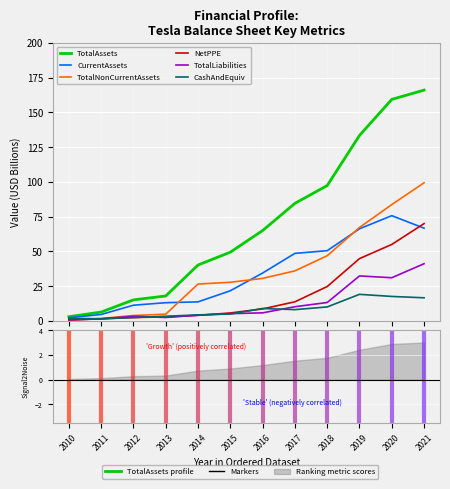

Reading left to right, transcribe all the data shown in this chart.

TotalAssets: 3.0	6.3	15.1	17.9	40.2	49.4	65.0	84.5	97.3	133.4	159.3	166.0
CurrentAssets: 2.2	4.6	11.3	13.1	13.7	21.7	34.4	48.6	50.5	66.2	75.7	66.7
TotalNonCurrentAssets: 0.7	1.7	3.8	4.8	26.5	27.8	30.6	36.0	46.9	67.2	83.6	99.3
NetPPE: 0.6	1.5	2.4	2.9	4.0	5.7	8.6	13.7	24.7	44.8	55.0	70.0
TotalLiabilities: 0.8	1.4	3.3	2.4	4.1	5.2	5.8	10.2	13.2	32.3	31.0	41.1
CashAndEquiv: 1.8	1.5	2.4	3.3	4.3	4.9	8.9	8.1	10.0	19.1	17.6	16.6